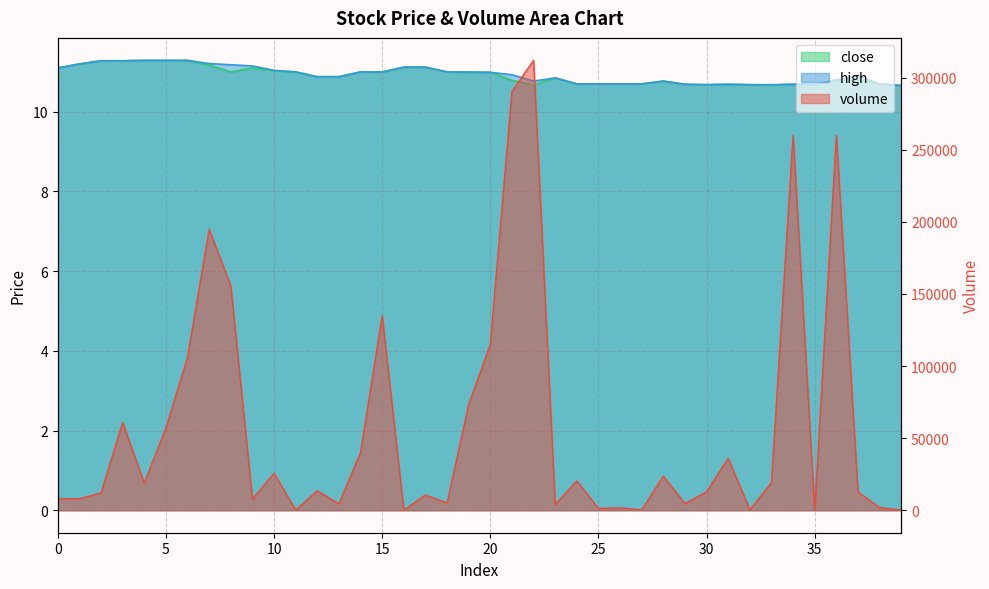

At 13, list the series in order from smallest to largest.

high, close, volume